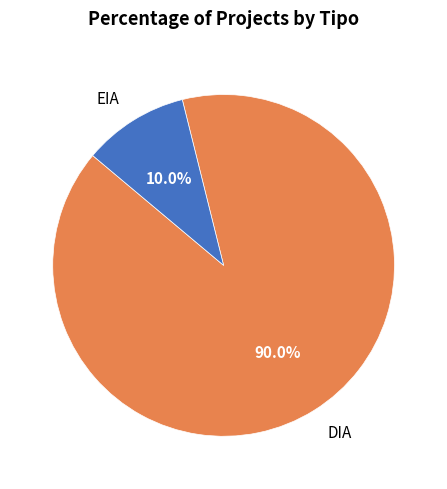

Rank the categories by value from lowest to highest.

EIA, DIA